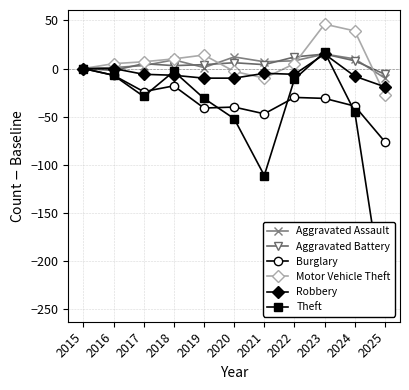

Is it true that Aggravated Assault equals 9 at 2018?

True